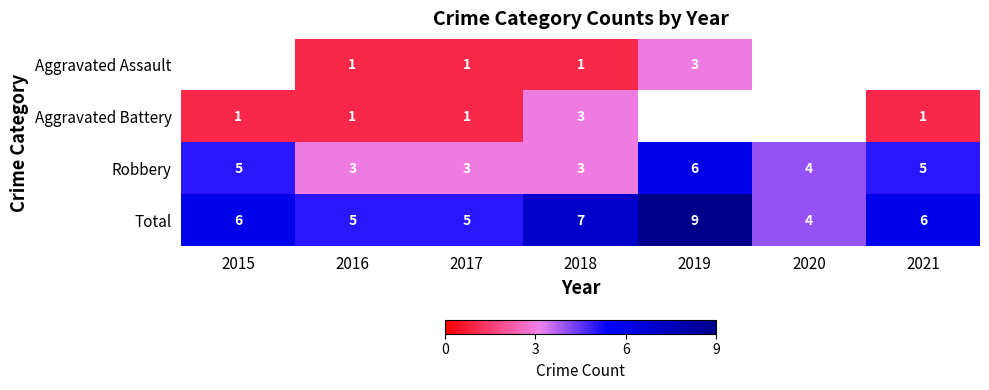

What is the difference between the maximum and second lowest values in the Total series?

4